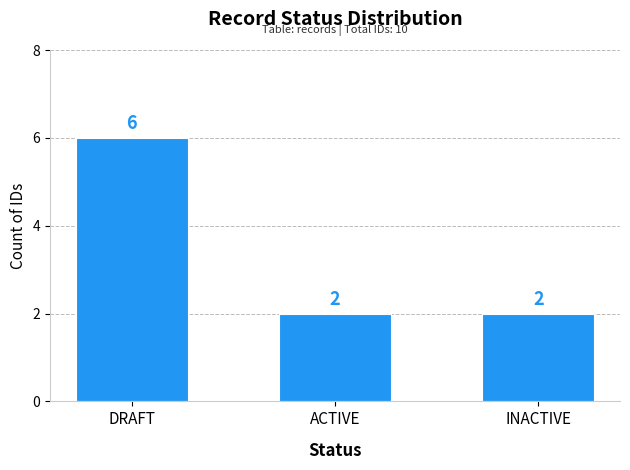

What is the sum of the values at INACTIVE and DRAFT?

8